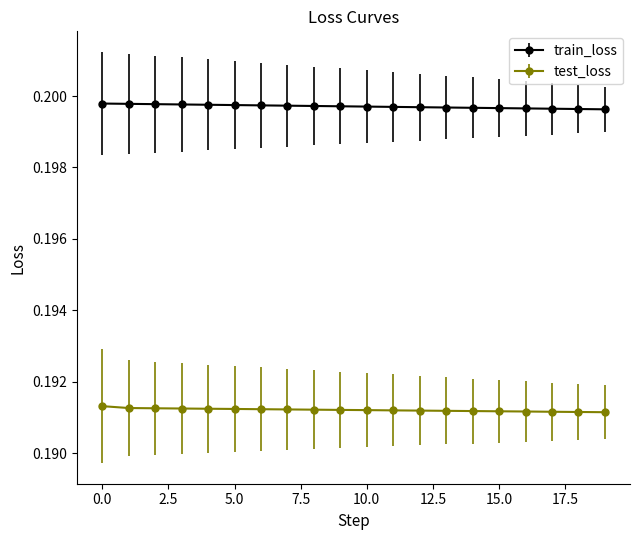

What is the sum of all train_loss values?

4.0